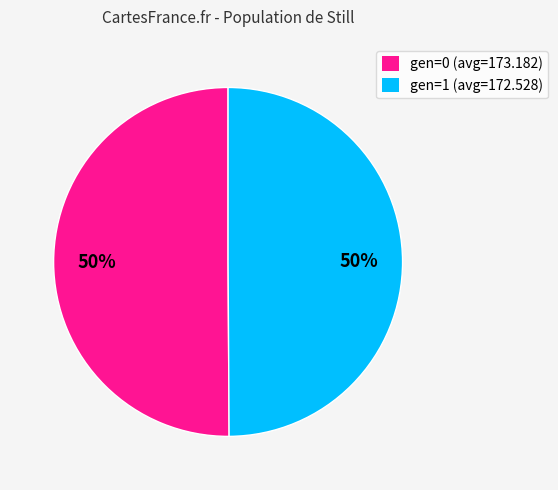

True or false: gen=1 (avg=172.528) accounts for 50% of the total.

True